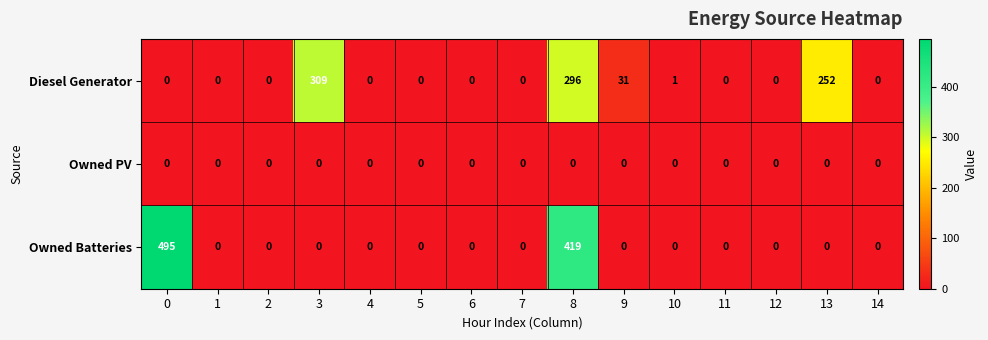

Rank the series by their maximum value, from lowest to highest.

Owned PV, Diesel Generator, Owned Batteries